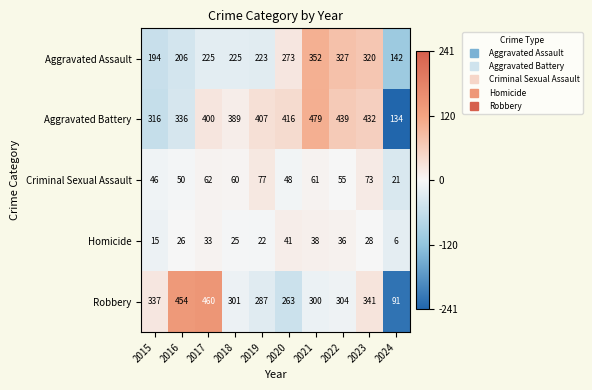

Is the value of Aggravated Battery at 2020 greater than the value of Criminal Sexual Assault at 2015?

Yes